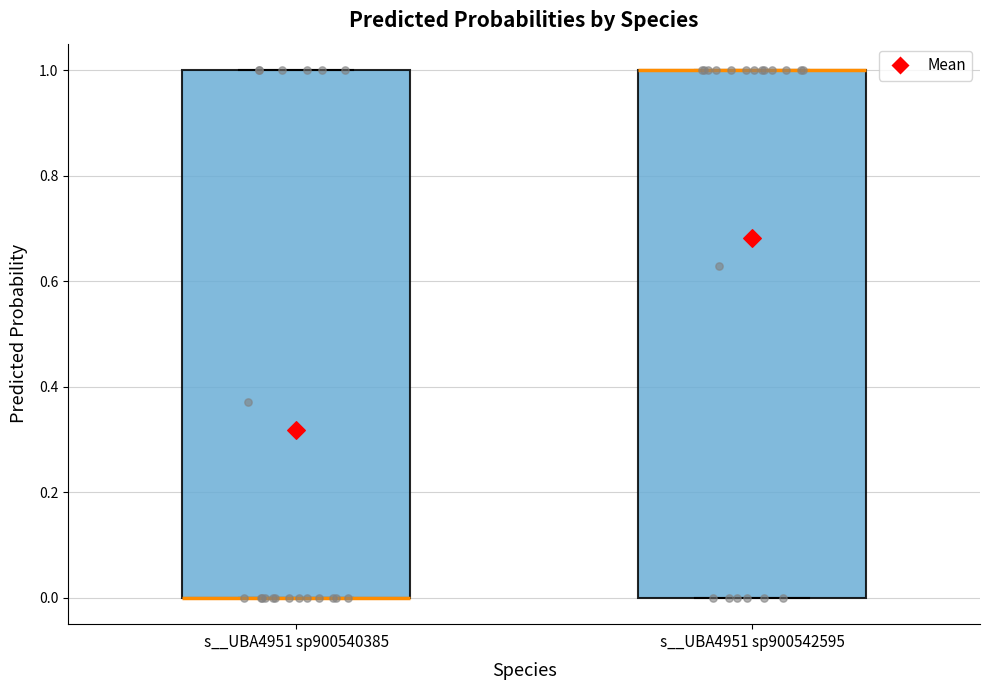

Reading left to right, read every box against the y-axis: the position of its median line, the range the box covers, and the ends of its whiskers. The values are not printed on the chart, so give them approximately, as read against the axis.

s__UBA4951 sp900540385: median 0 (drawn on the box's lower edge), box 0 to 1, whiskers 0 to 1
s__UBA4951 sp900542595: median 1 (drawn on the box's upper edge), box 0 to 1, whiskers 0 to 1